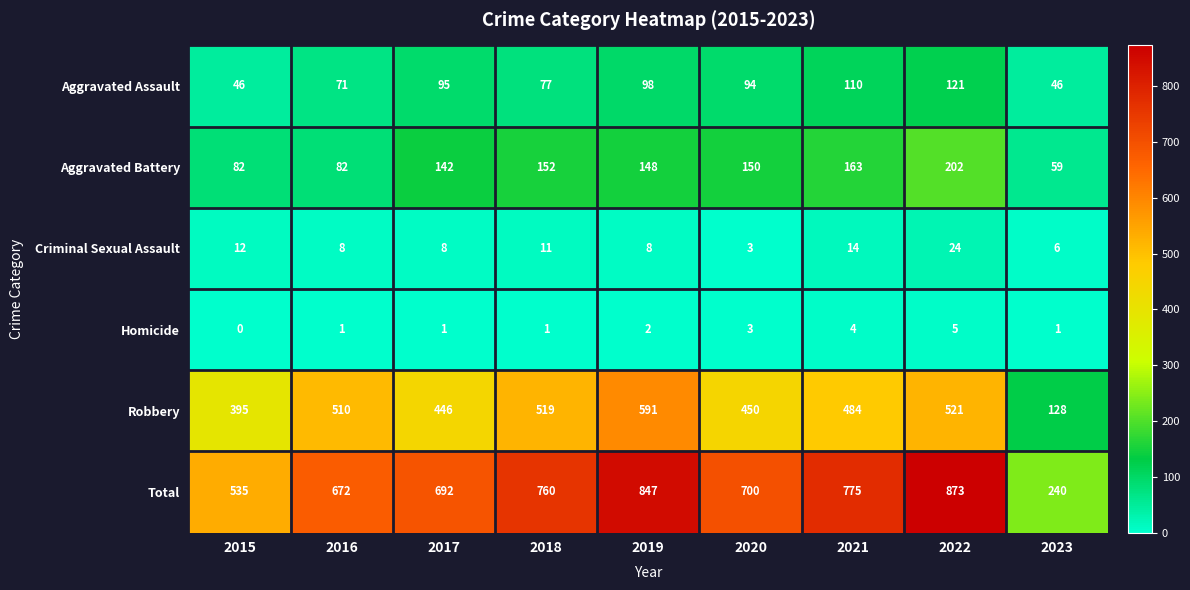

Rank the categories by Robbery value from lowest to highest.

2023, 2015, 2017, 2020, 2021, 2016, 2018, 2022, 2019